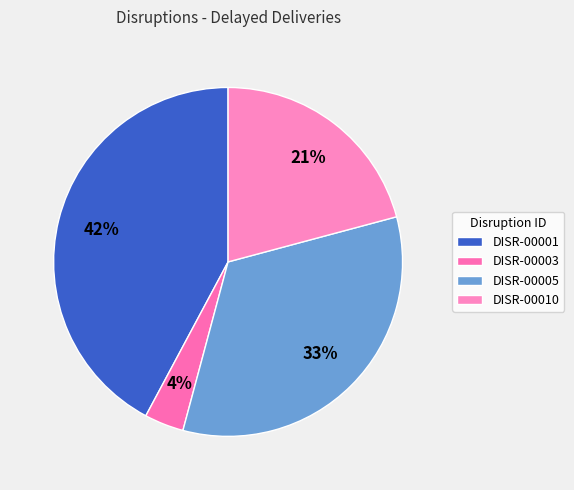

True or false: DISR-00003 accounts for 17% of the total.

False